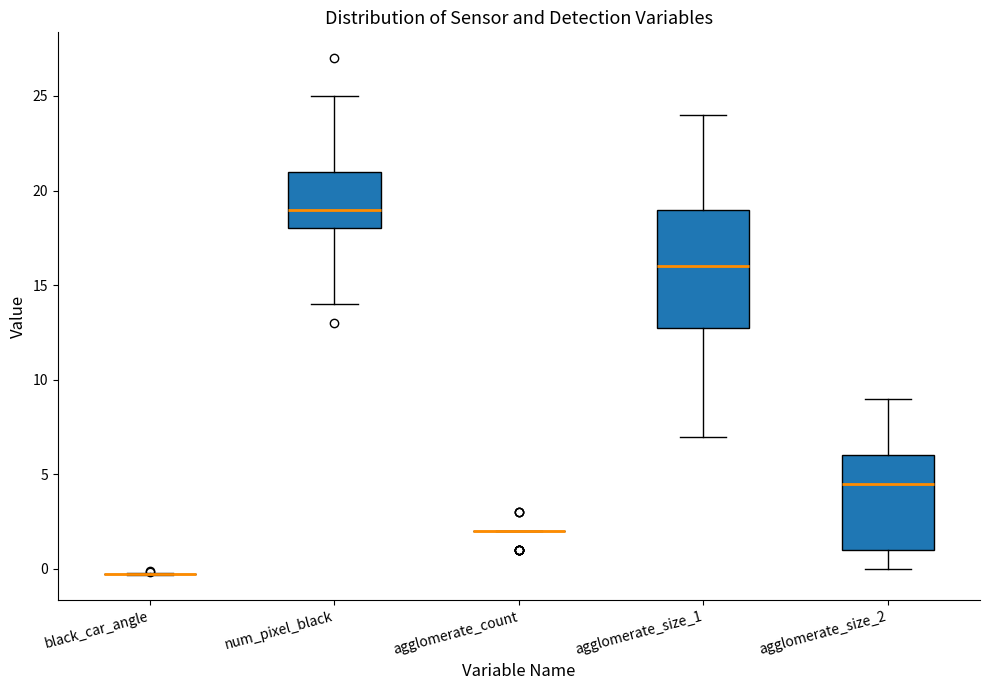

Comparing the boxes themselves (not the whiskers), which one is the tallest?

agglomerate_size_1